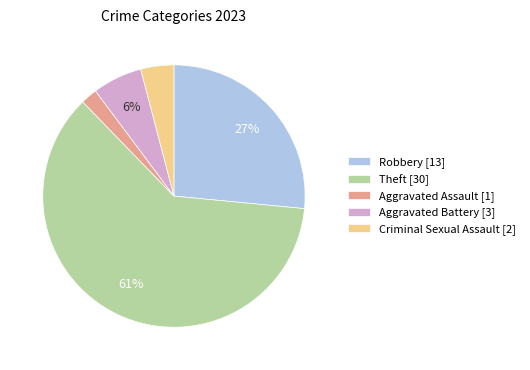

The Theft slice represents 51% of the pie. True or false?

False